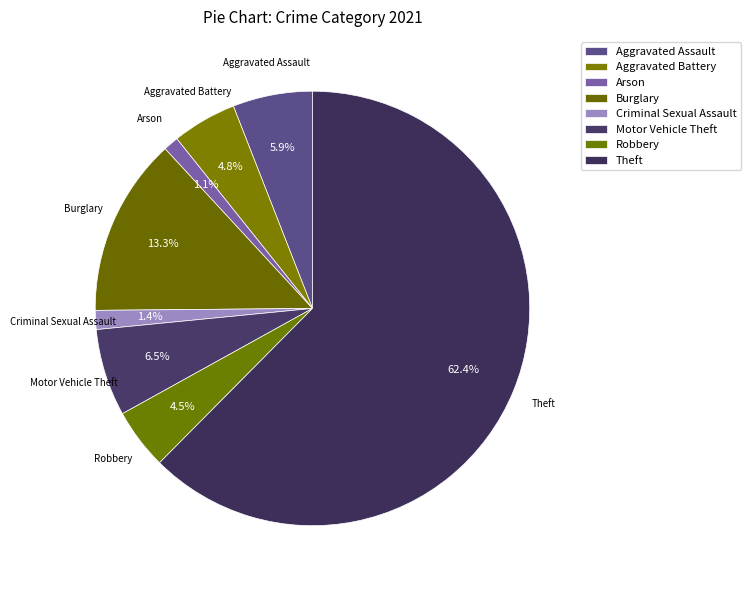

To the nearest percent, what is the combined percentage of Aggravated Assault and Arson?

7%